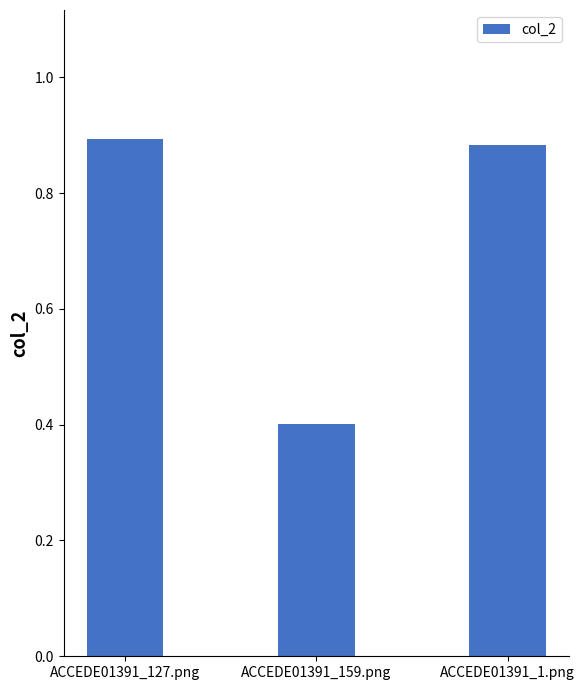

What is the average value?

0.7